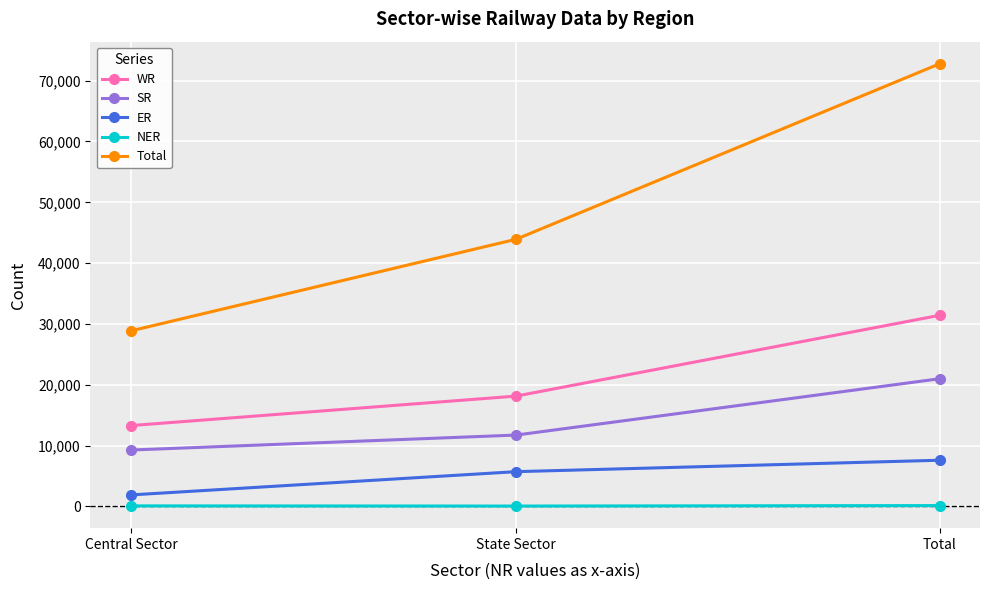

At Total, list the series in order from smallest to largest.

NER, ER, SR, WR, Total